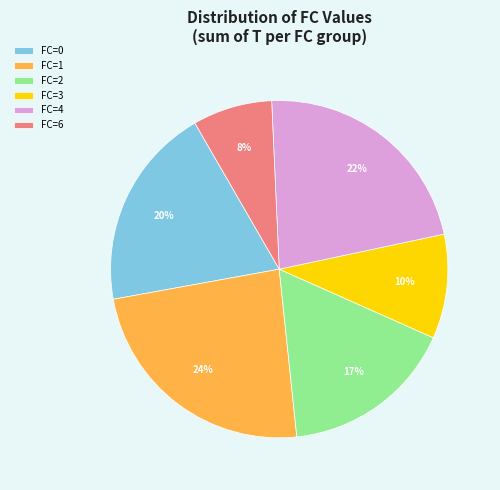

To the nearest percent, what is the average slice percentage?

17%